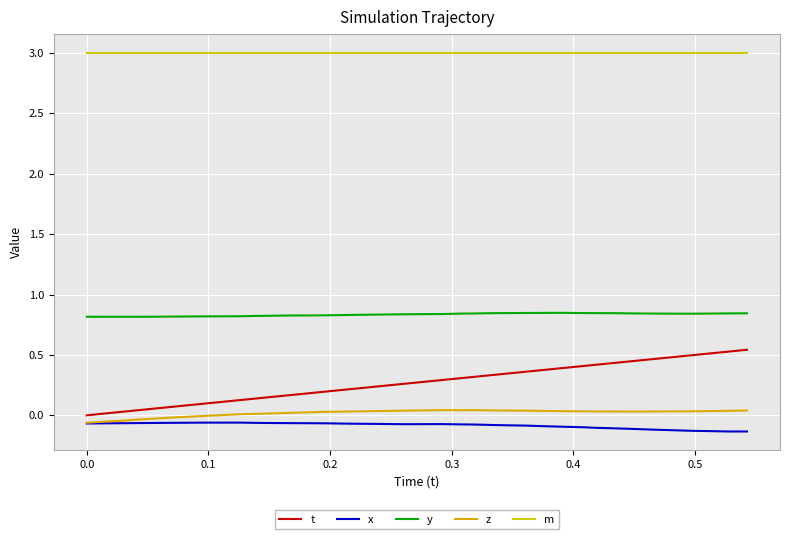

Reading right to left, what are all the values shown in this chart?

t: 0.5	0.5	0.5	0.5	0.5	0.5	0.5	0.4	0.4	0.4	0.4	0.4	0.4	0.4	0.3	0.3	0.3	0.3	0.3	0.3	0.3	0.3	0.2	0.2	0.2	0.2	0.2	0.2	0.2	0.1	0.1	0.1	0.1	0.1	0.1	0.1	0.0	0.0	0.0	0.0
x: -0.1	-0.1	-0.1	-0.1	-0.1	-0.1	-0.1	-0.1	-0.1	-0.1	-0.1	-0.1	-0.1	-0.1	-0.1	-0.1	-0.1	-0.1	-0.1	-0.1	-0.1	-0.1	-0.1	-0.1	-0.1	-0.1	-0.1	-0.1	-0.1	-0.1	-0.1	-0.1	-0.1	-0.1	-0.1	-0.1	-0.1	-0.1	-0.1	-0.1
y: 0.8	0.8	0.8	0.8	0.8	0.8	0.8	0.8	0.8	0.8	0.8	0.8	0.8	0.8	0.8	0.8	0.8	0.8	0.8	0.8	0.8	0.8	0.8	0.8	0.8	0.8	0.8	0.8	0.8	0.8	0.8	0.8	0.8	0.8	0.8	0.8	0.8	0.8	0.8	0.8
z: 0.0	0.0	0.0	0.0	0.0	0.0	0.0	0.0	0.0	0.0	0.0	0.0	0.0	0.0	0.0	0.0	0.0	0.0	0.0	0.0	0.0	0.0	0.0	0.0	0.0	0.0	0.0	0.0	0.0	0.0	0.0	0.0	-0.0	-0.0	-0.0	-0.0	-0.0	-0.0	-0.1	-0.1
m: 3.0	3.0	3.0	3.0	3.0	3.0	3.0	3.0	3.0	3.0	3.0	3.0	3.0	3.0	3.0	3.0	3.0	3.0	3.0	3.0	3.0	3.0	3.0	3.0	3.0	3.0	3.0	3.0	3.0	3.0	3.0	3.0	3.0	3.0	3.0	3.0	3.0	3.0	3.0	3.0